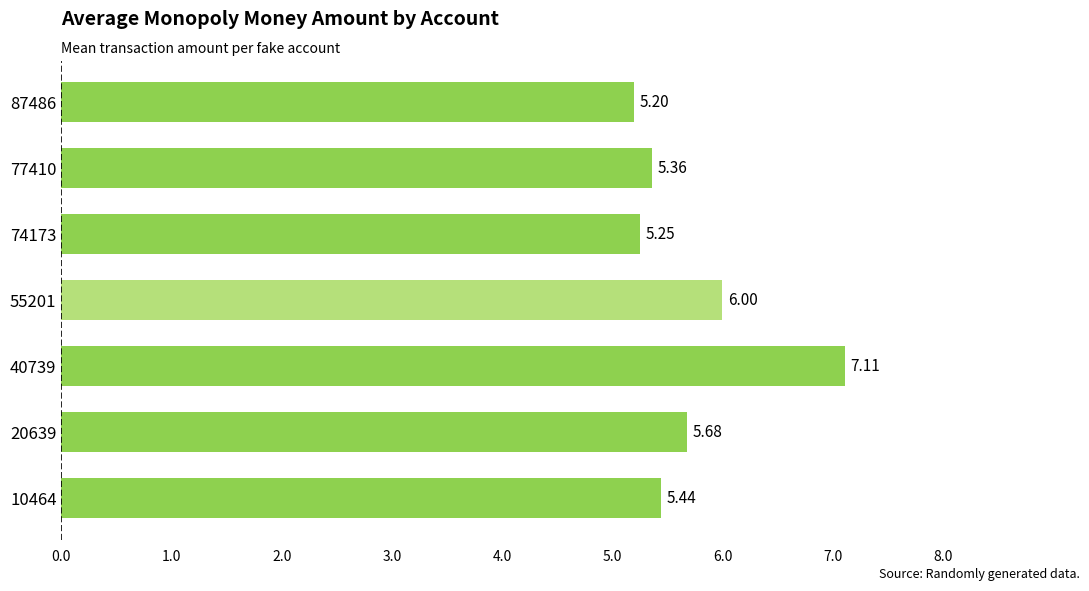

List the labels in order of value, largest first.

40739, 55201, 20639, 10464, 77410, 74173, 87486